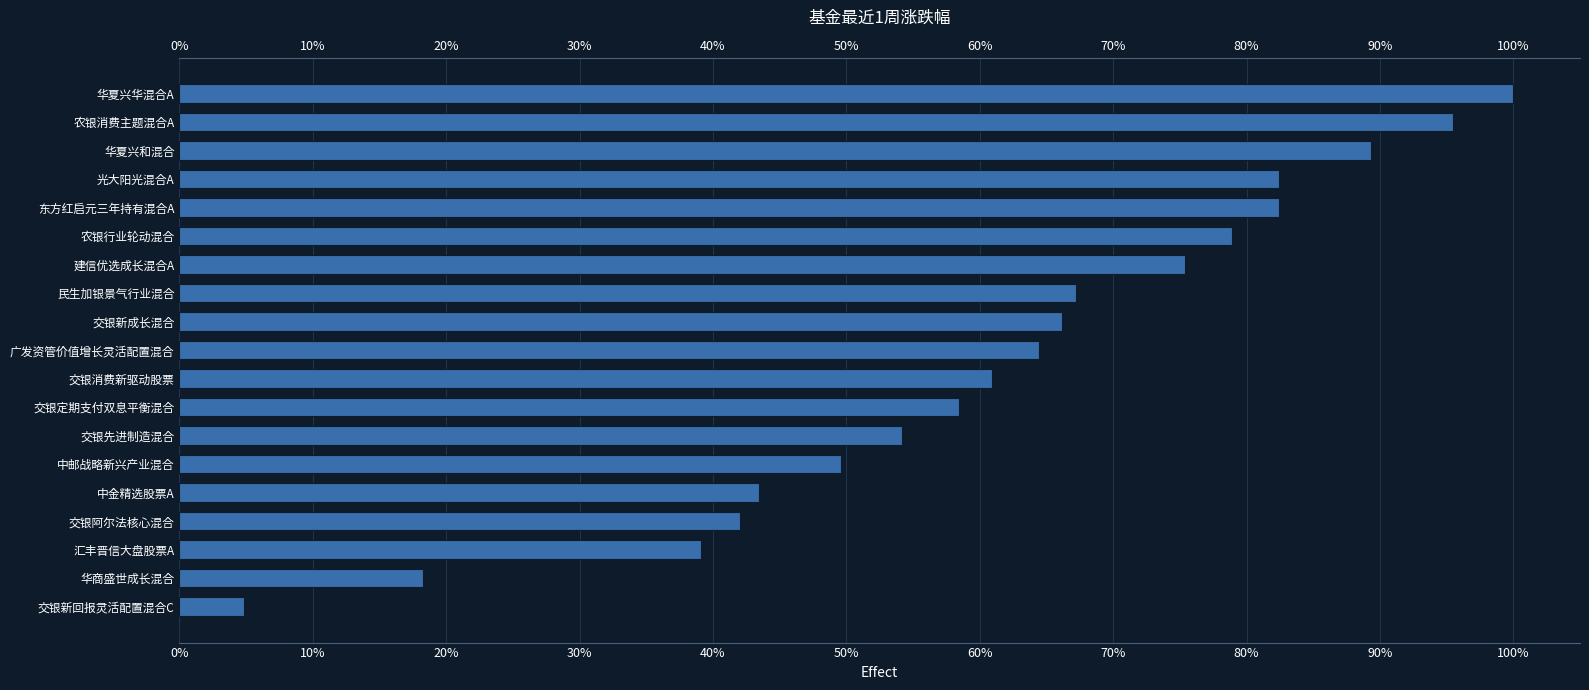

Reading left to right, list all the values displayed in this chart.

4.8	18.3	39.1	42.0	43.5	49.6	54.2	58.4	60.9	64.4	66.2	67.2	75.4	78.9	82.4	82.4	89.3	95.5	100.0